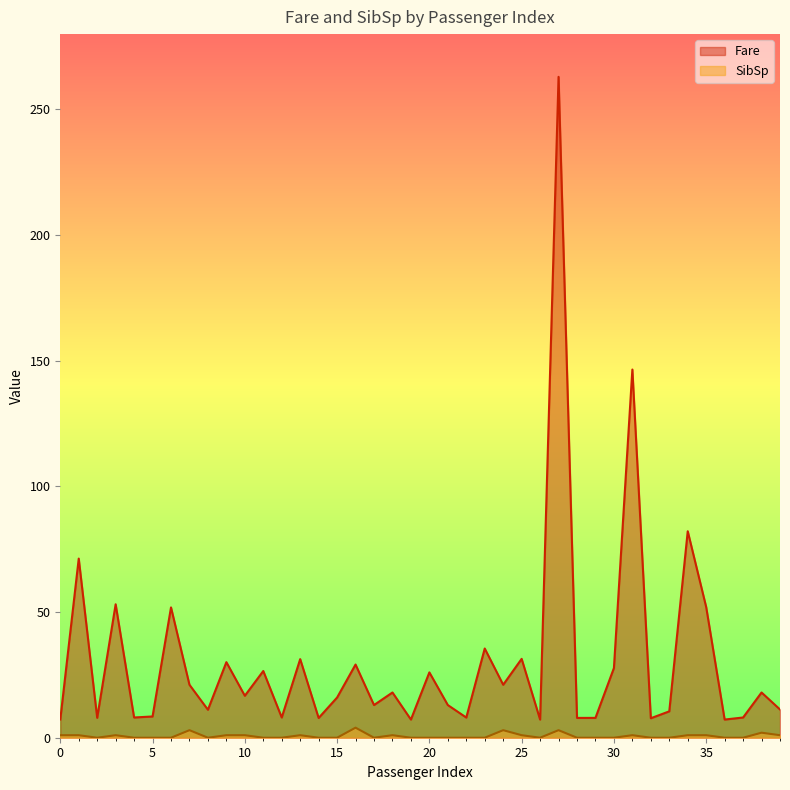

What is the spread (max minus min) of values at 27?

260.0